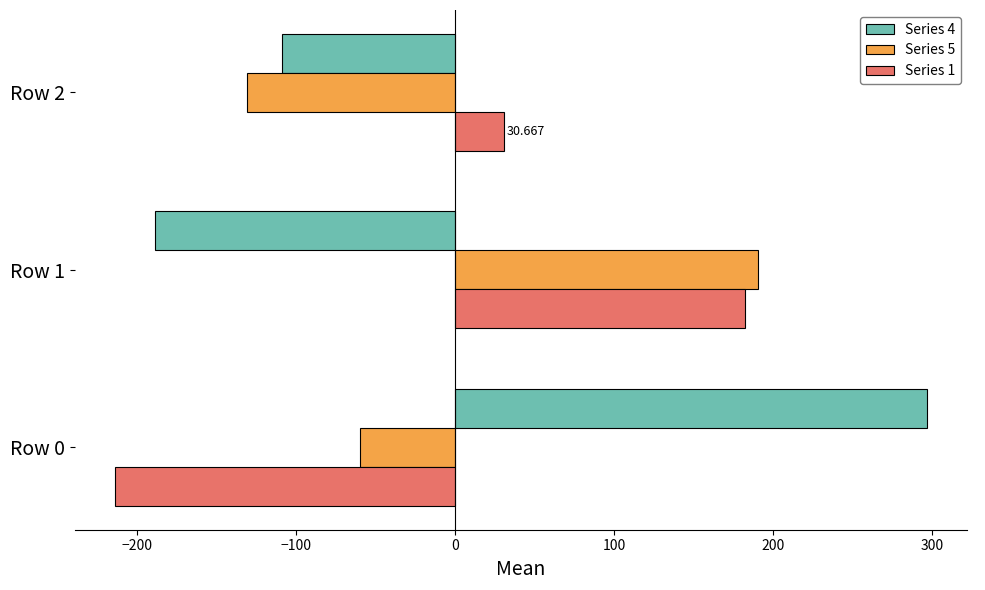

Which series has the widest spread of values?

Series 4